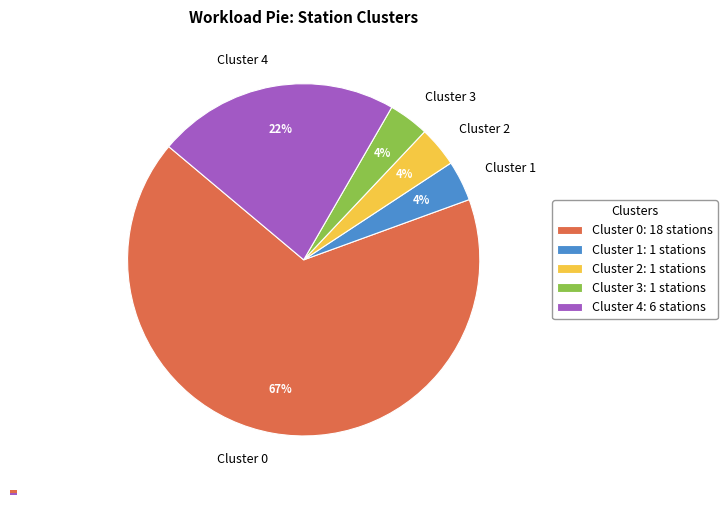

How many slices are in this pie chart?

5